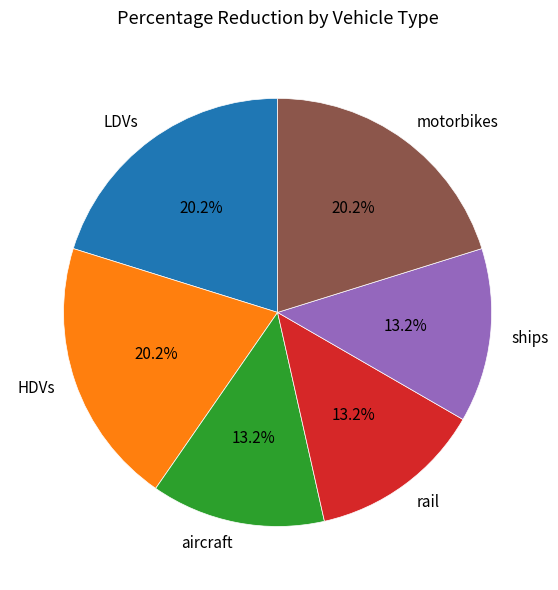

Is the sum of LDVs and motorbikes greater than half?

No